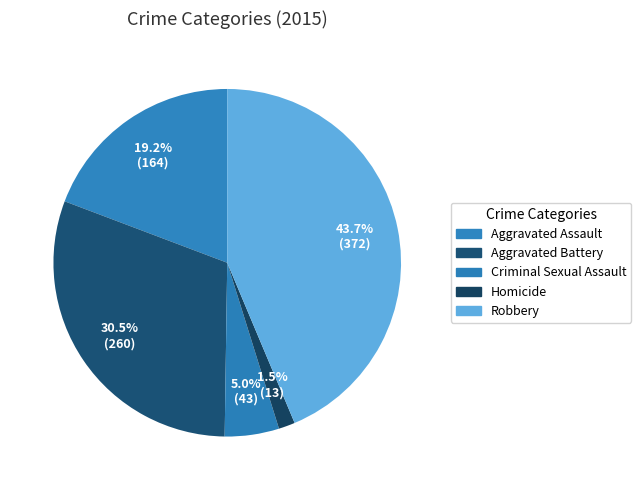

Is Criminal Sexual Assault the majority of the pie?

No